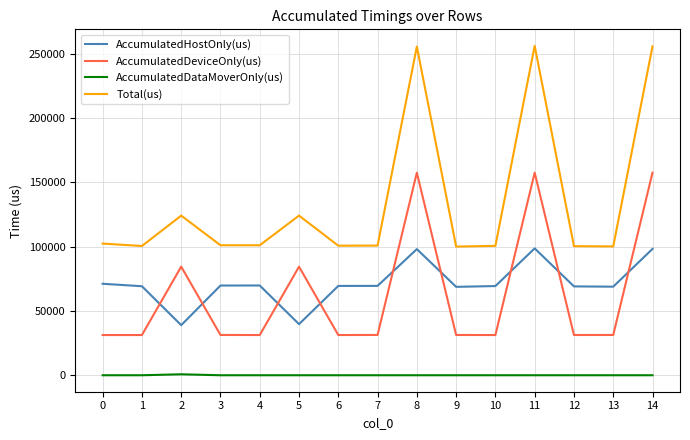

Read the Total(us) value at 8.

255643.0